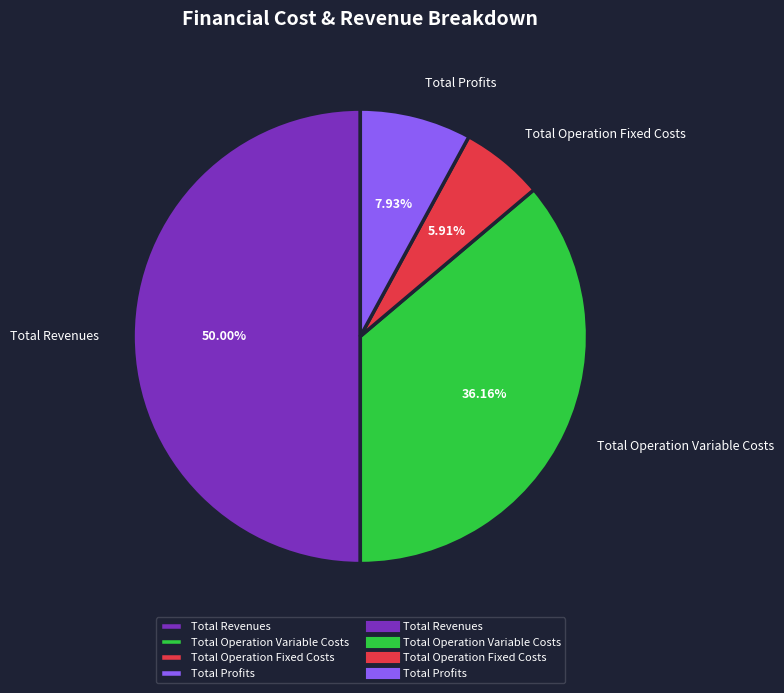

Count the number of slices in the pie.

4